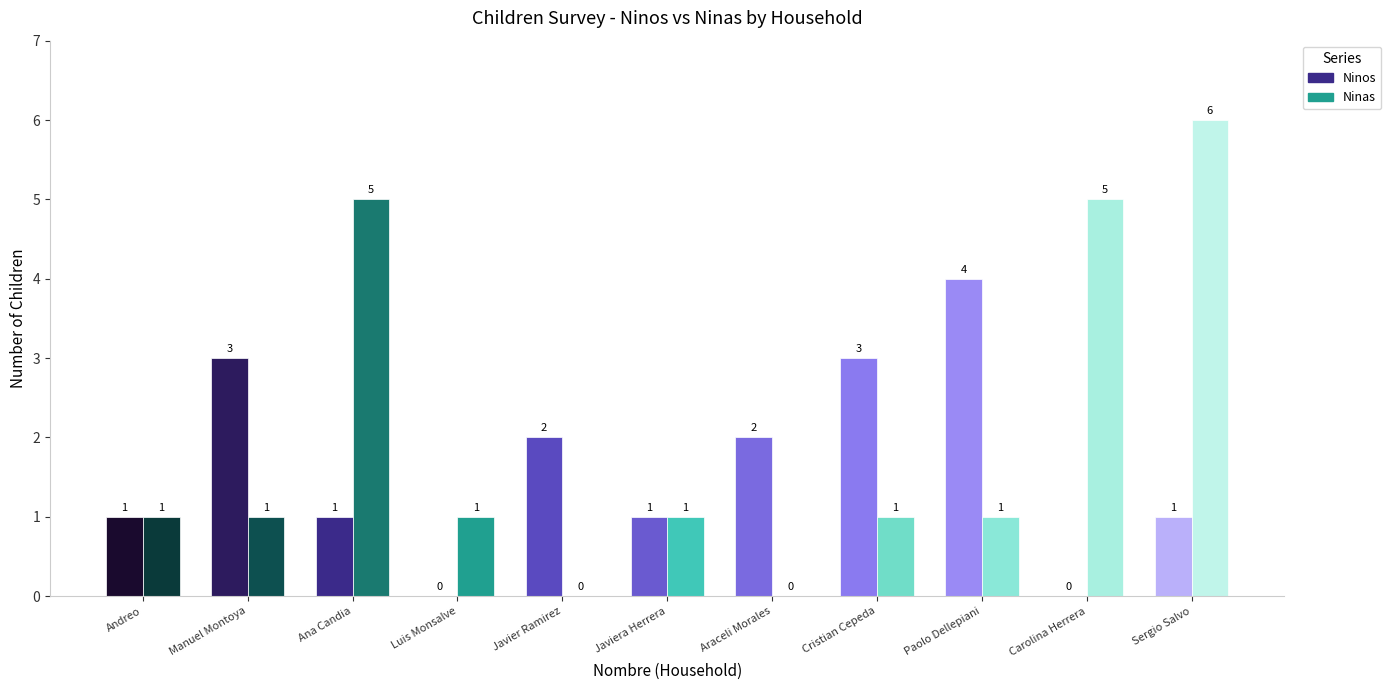

List the labels in order of Ninos value, smallest first.

Luis Monsalve, Carolina Herrera, Andreo, Ana Candia, Javiera Herrera, Sergio Salvo, Javier Ramirez, Araceli Morales, Manuel Montoya, Cristian Cepeda, Paolo Dellepiani